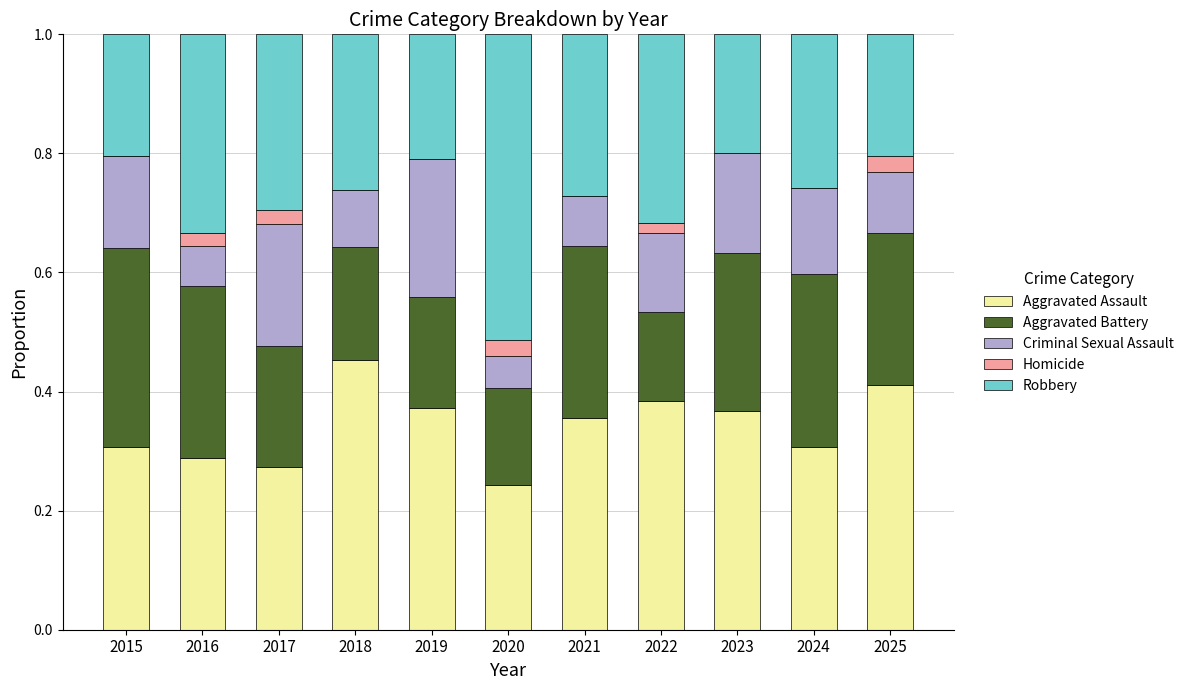

What is the total value across all series at 2015?

1.0